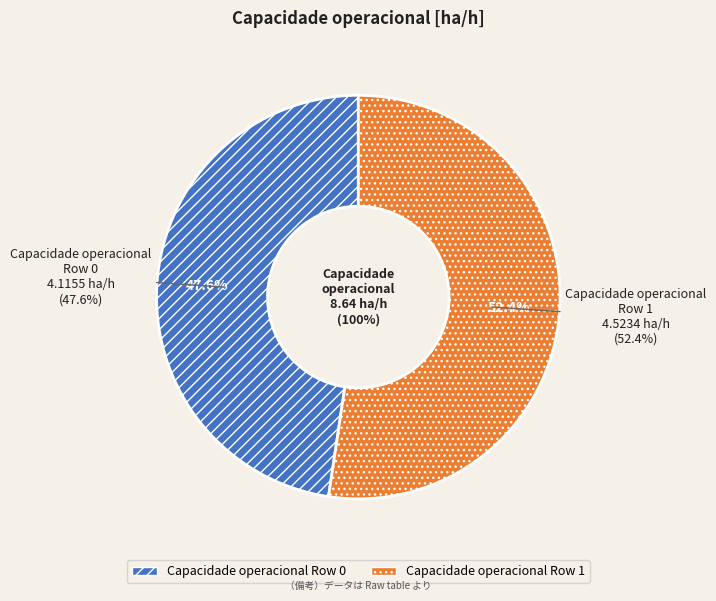

Does any single category account for the majority?

Yes